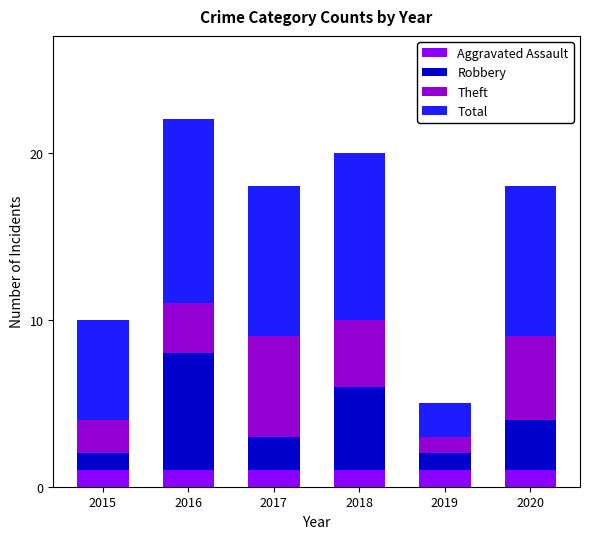

What is the highest value of the Aggravated Assault series?

1